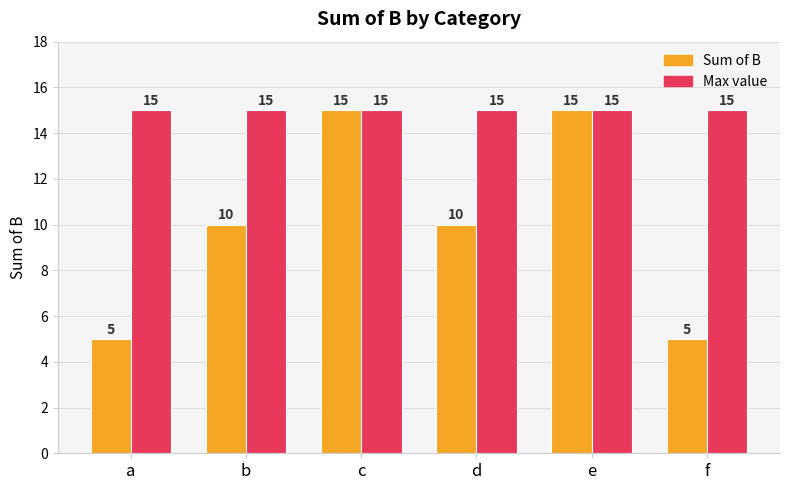

What is the minimum value shown in the chart?

5